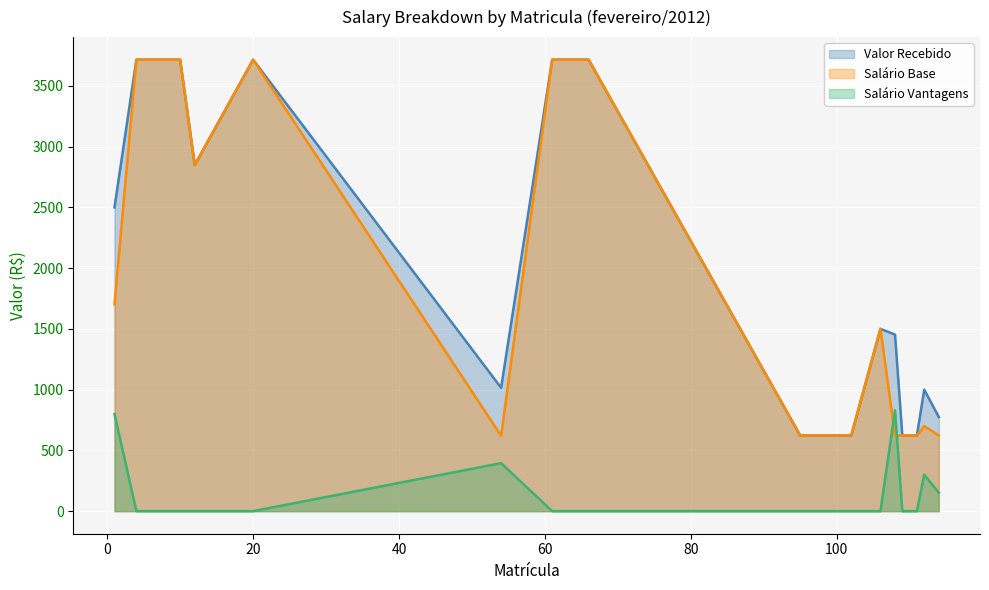

What is the difference between the maximum and minimum values in the Valor Recebido series?

3092.5